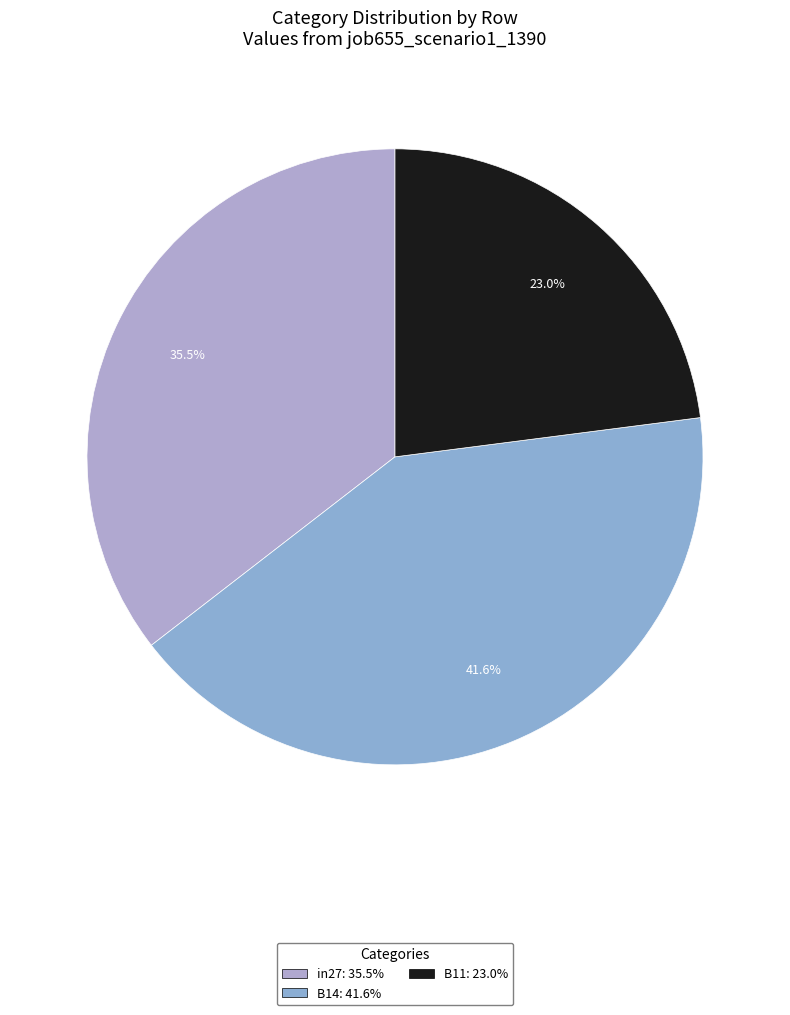

True or false: in27 accounts for 35% of the total.

True